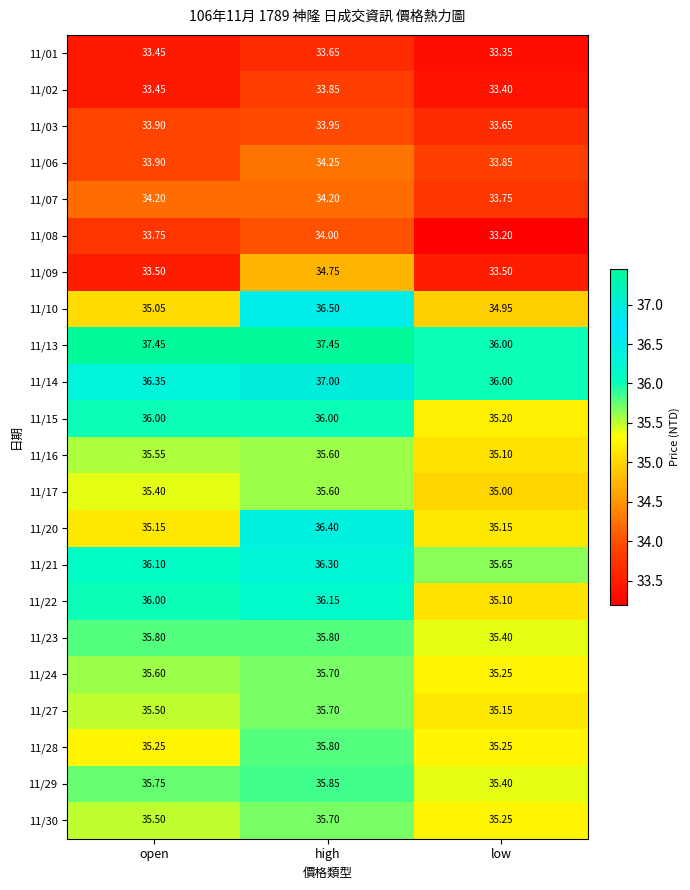

Which series has the largest total across all categories?

11/13